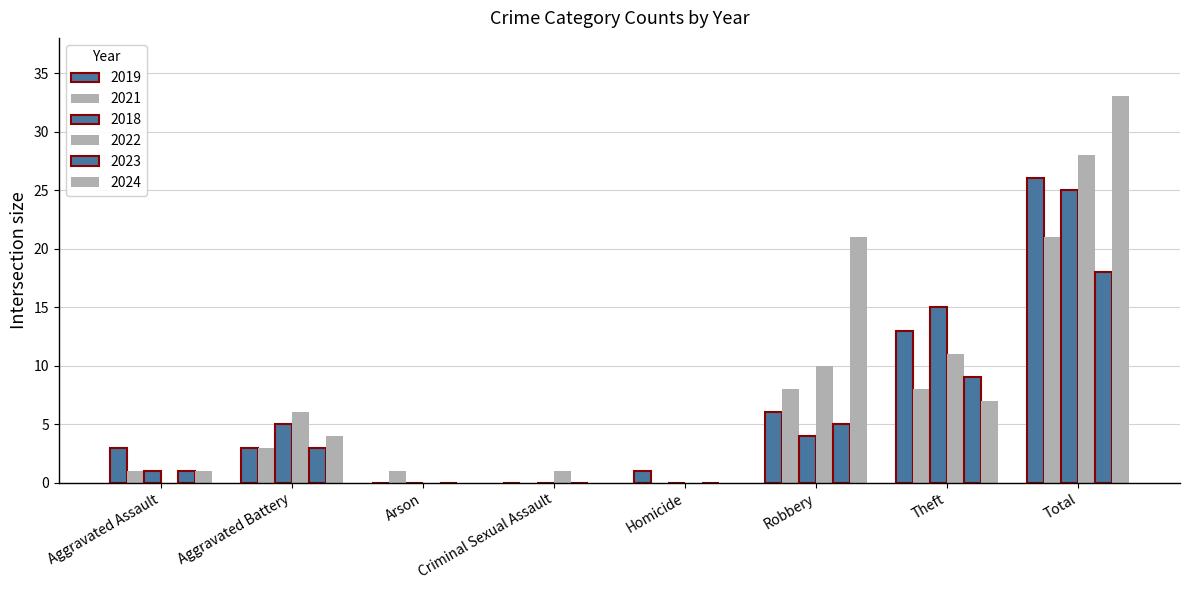

At which label does 2018 first exceed 4?

Aggravated Battery